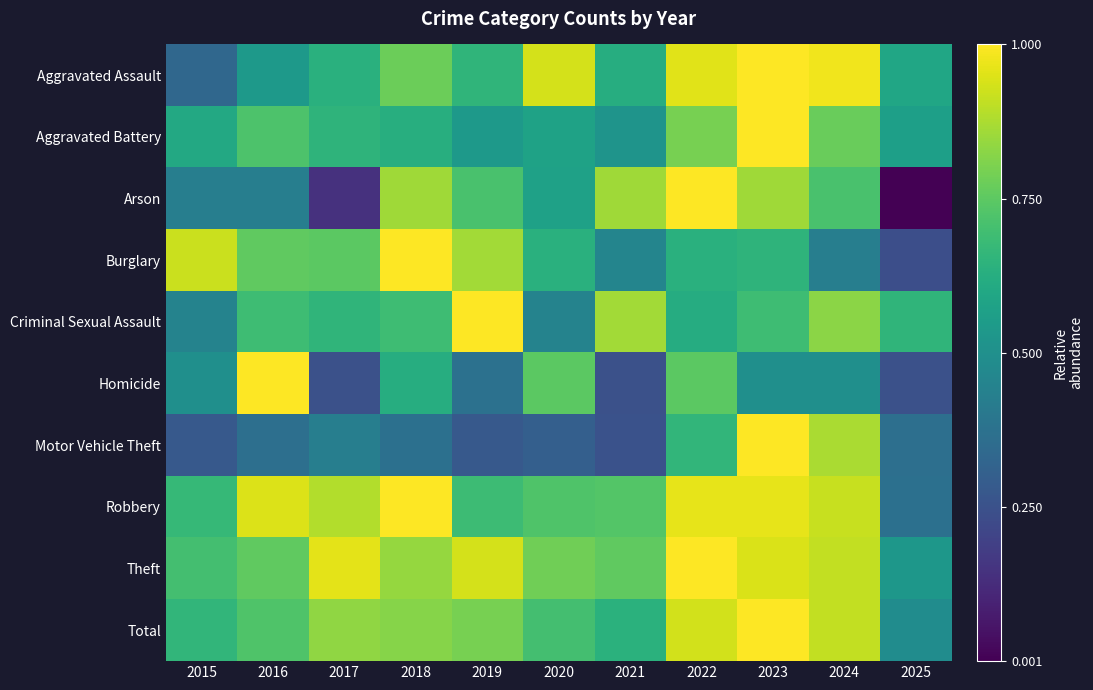

What is the maximum value shown in the chart?

1.0